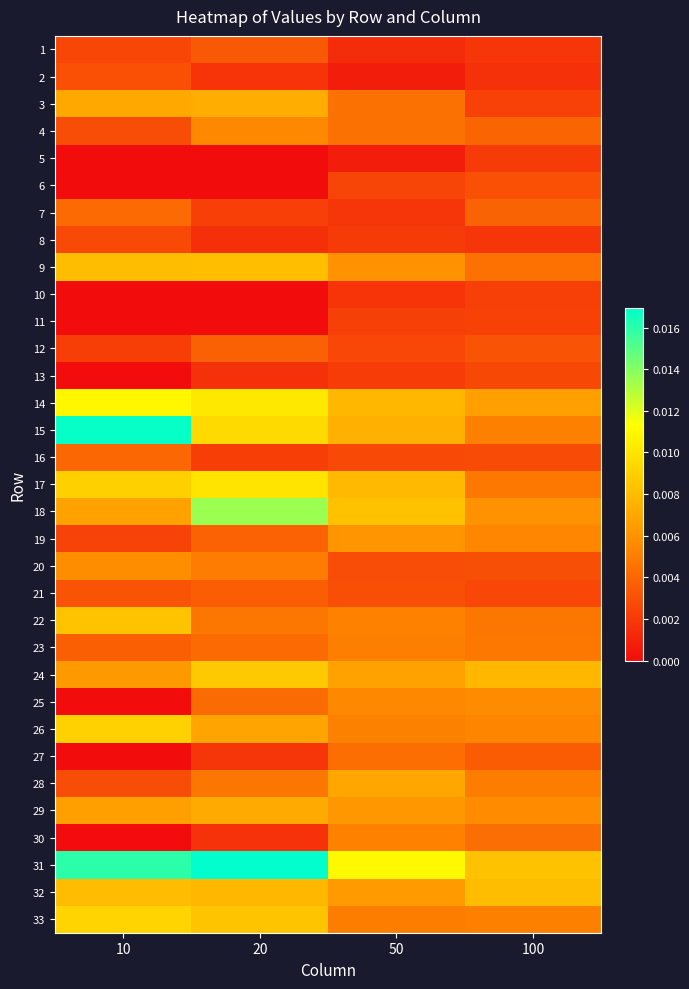

Which has a higher value, 10 or 20?

20